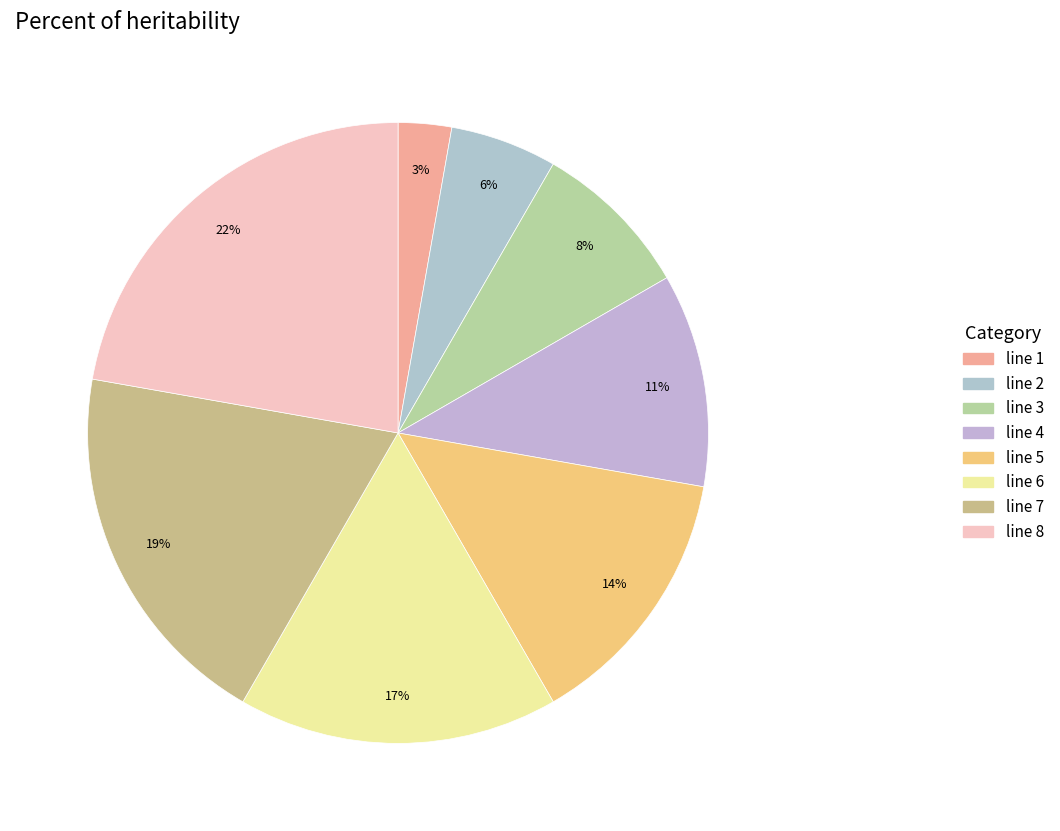

Is line 5 the majority of the pie?

No